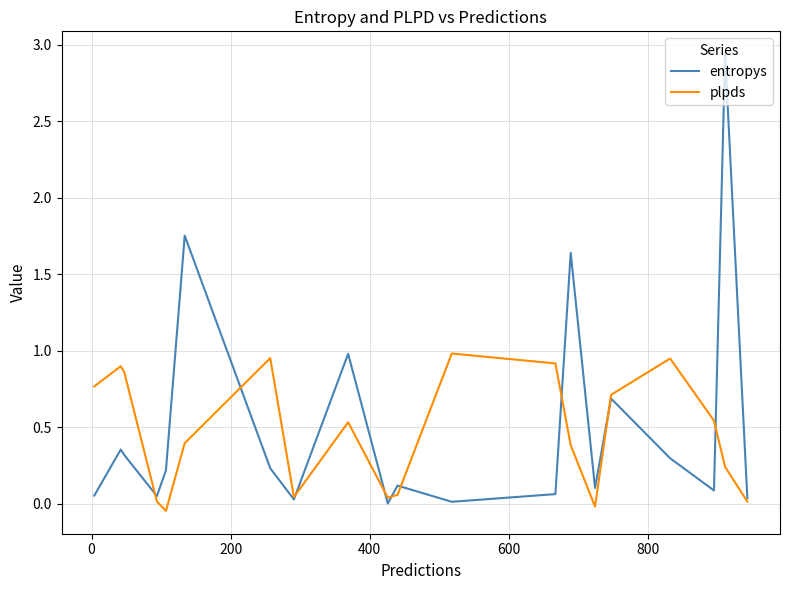

What is the label of the 4th point from the right?

16